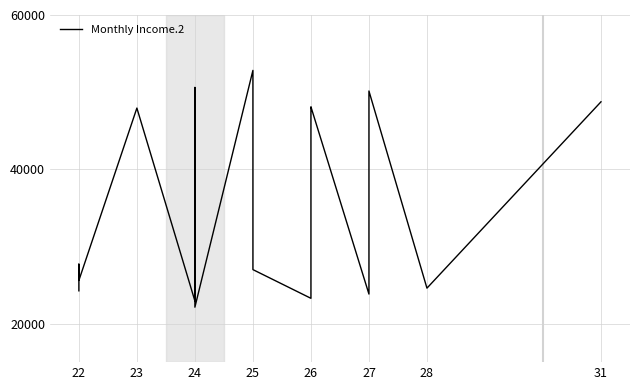

How many data points does each series have?

20